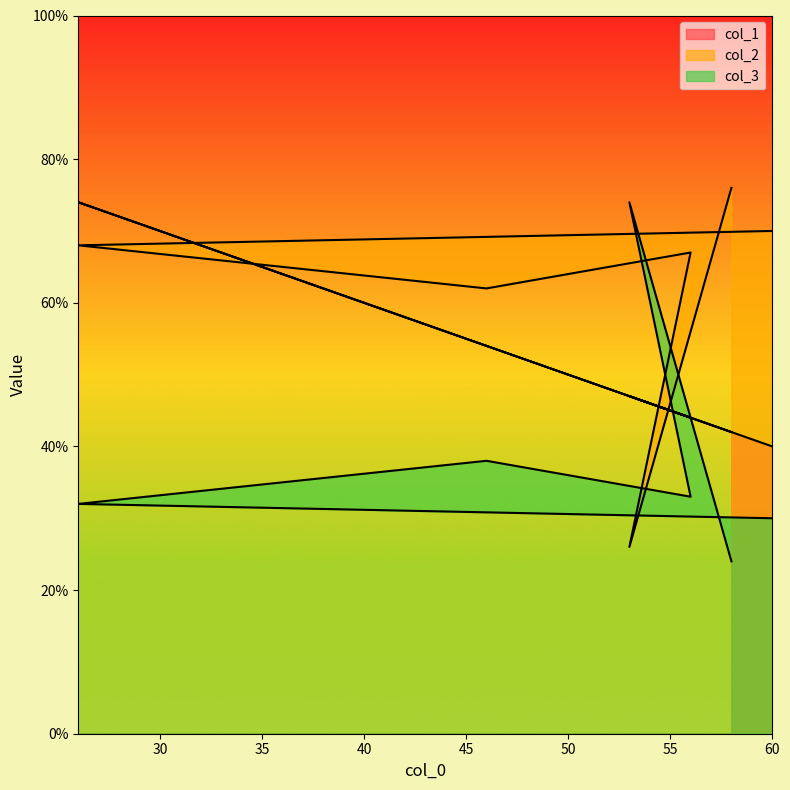

The value of col_2 at 46 is 15. True or false?

False